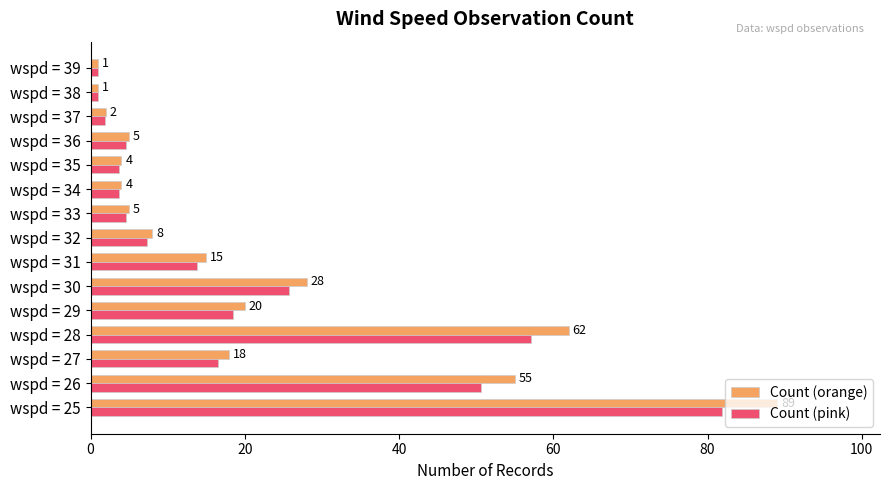

What is the average value of the Count (orange) series?

21.1